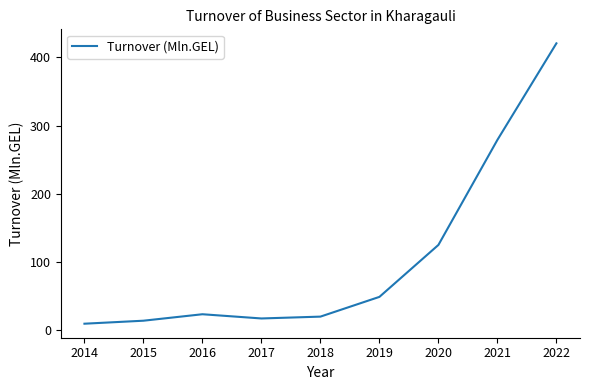

What is the sum of all values?

953.4